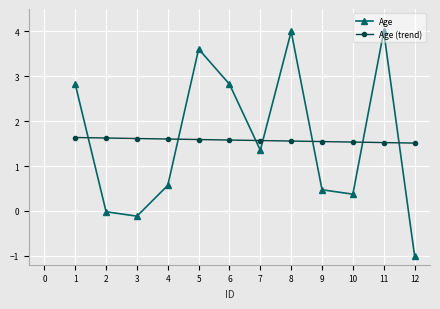

What is the value of the Age (trend) point at the 5th from the left?

1.6